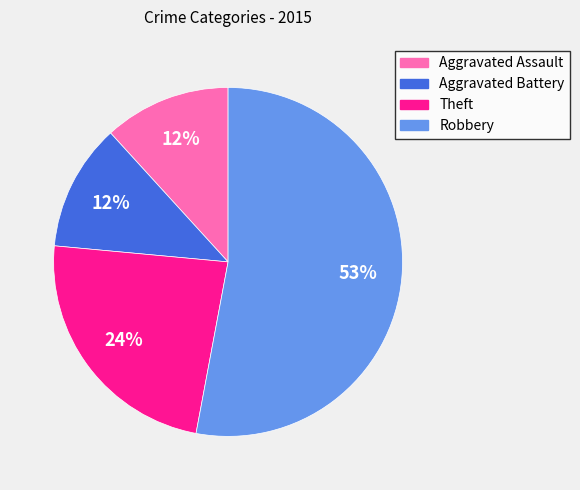

Which has a higher value, Aggravated Battery or Robbery?

Robbery